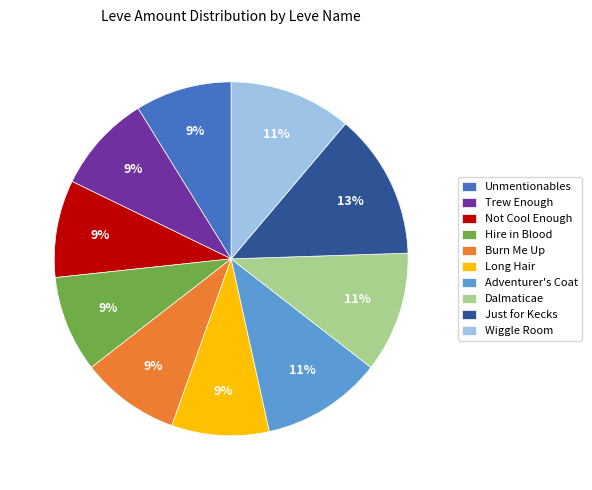

Is Not Cool Enough the majority of the pie?

No